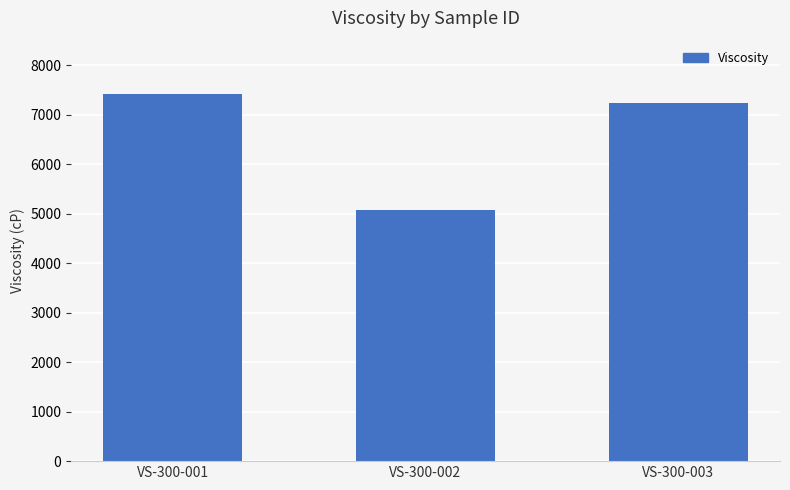

What is the sum of the values at VS-300-001 and VS-300-003?

14667.7